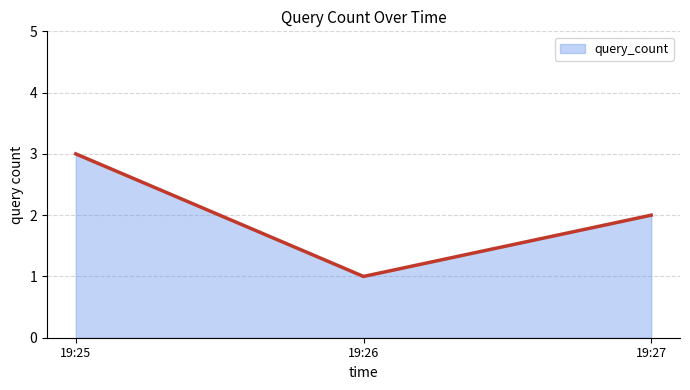

List the labels in order of value, largest first.

19:25, 19:27, 19:26